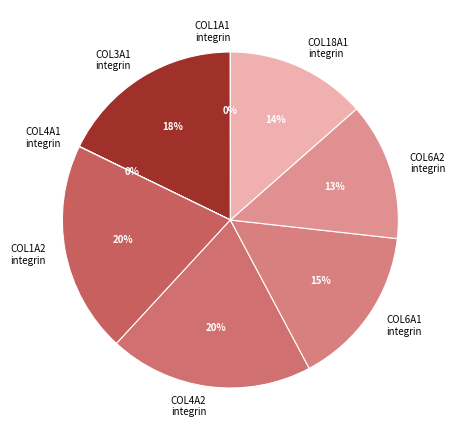

Do COL6A1 integrin and COL18A1 integrin together represent more than half of the pie?

No